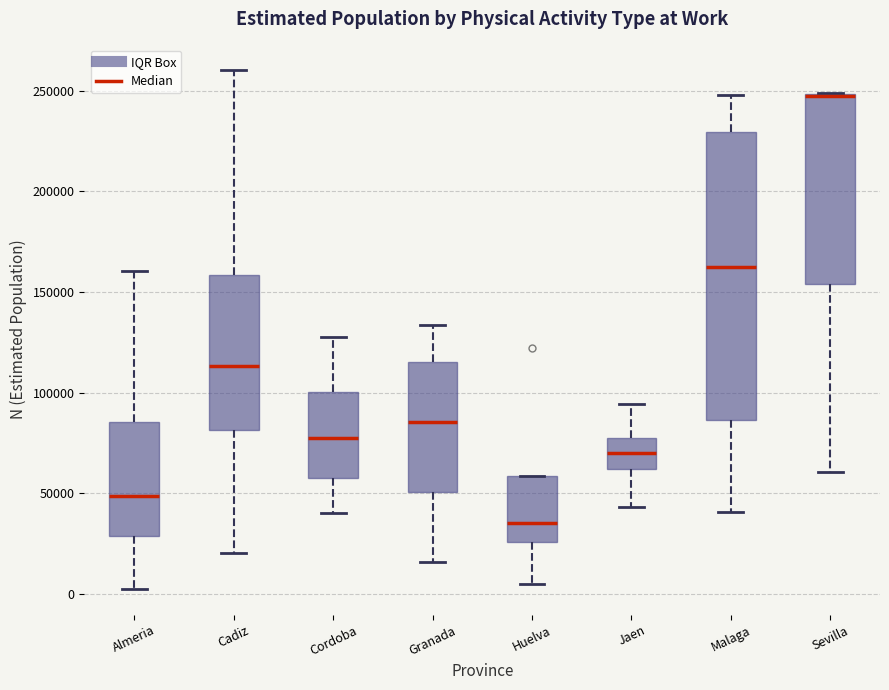

Reading left to right, read every box against the y-axis: the position of its median line, the range the box covers, and the ends of its whiskers. The values are not printed on the chart, so give them approximately, as read against the axis.

Almeria: median 50000, box 30000 to 85000, whiskers 0 to 160000
Cadiz: median 115000, box 80000 to 160000, whiskers 20000 to 260000
Cordoba: median 75000, box 60000 to 100000, whiskers 40000 to 130000
Granada: median 85000, box 50000 to 115000, whiskers 15000 to 135000
Huelva: median 35000, box 25000 to 60000, whiskers 5000 to 60000
Jaen: median 70000, box 60000 to 75000, whiskers 45000 to 95000
Malaga: median 165000, box 85000 to 230000, whiskers 40000 to 250000
Sevilla: median 245000 (drawn on the box's upper edge), box 155000 to 250000, whiskers 60000 to 250000